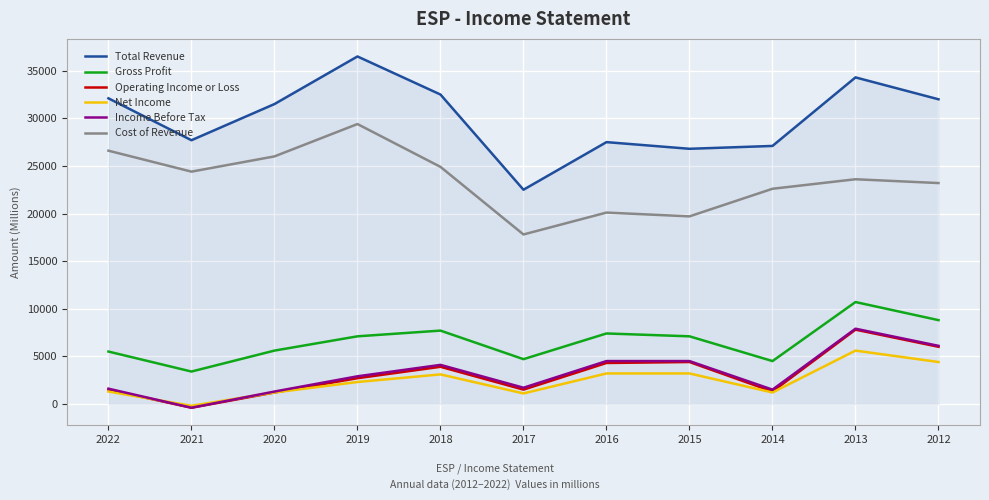

True or false: Operating Income or Loss has a value of 1500 at 2017.

True